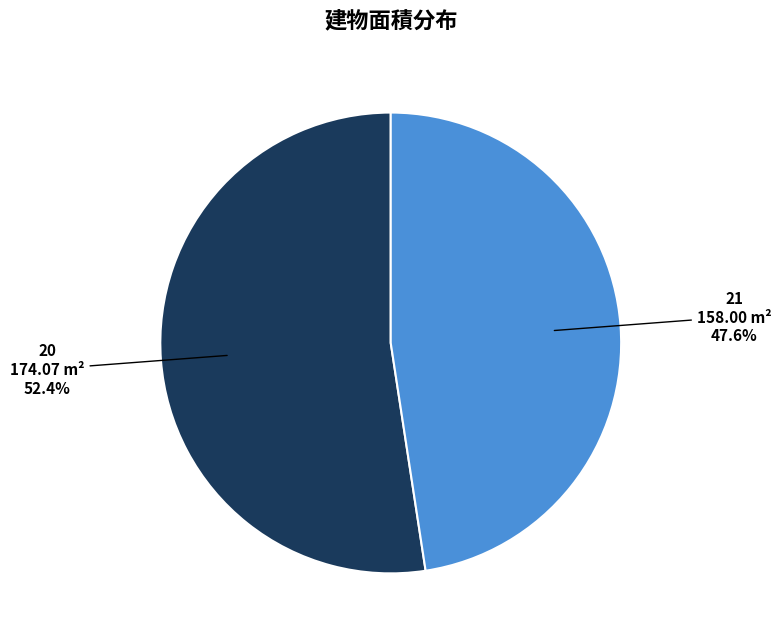

To the nearest percent, what percentage of the pie is 21?

48%